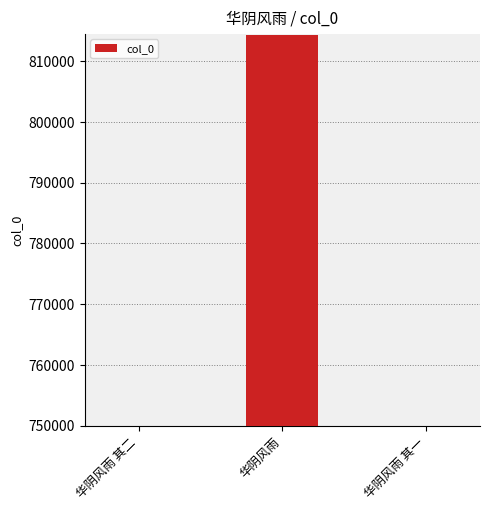

What position from the left is 华阴风雨 其二?

1